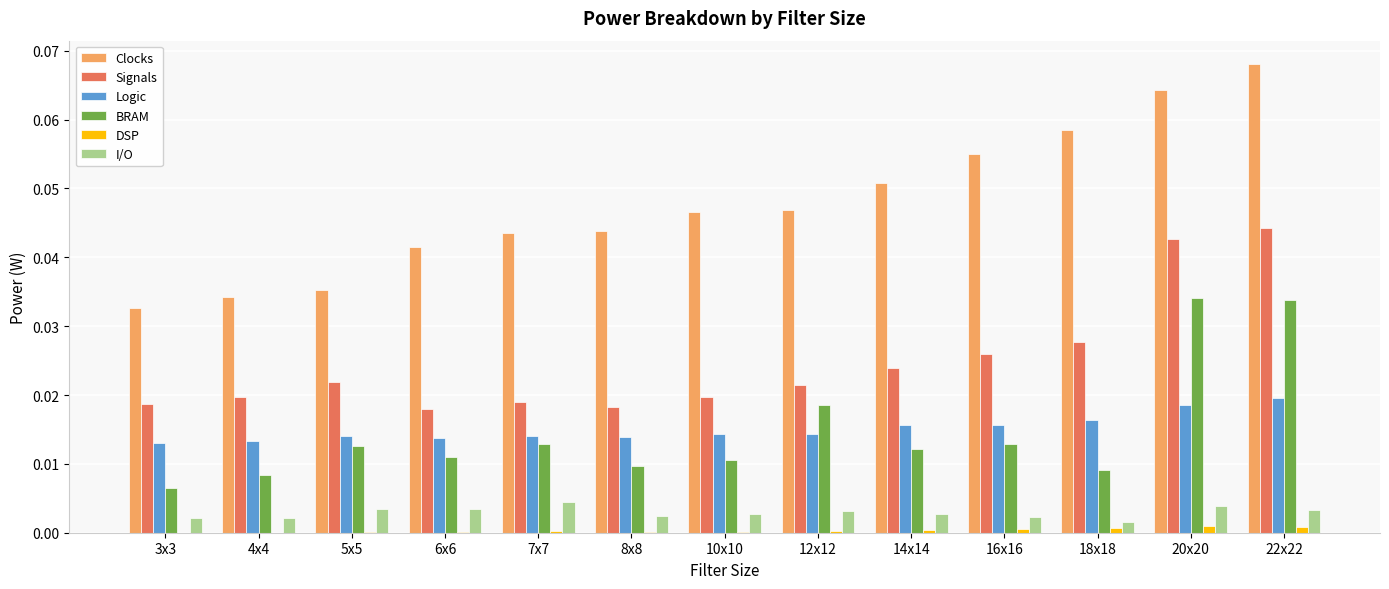

What are all the series names shown in the legend?

Clocks, Signals, Logic, BRAM, DSP, I/O